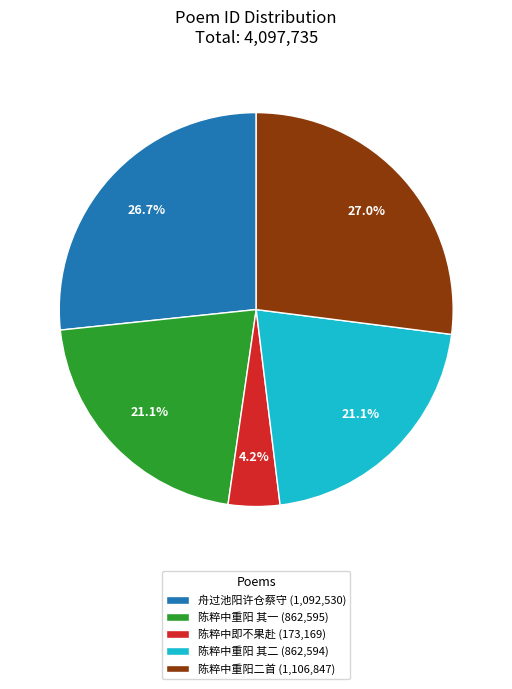

Which has a higher value, 陈粹中即不果赴 (173,169) or 陈粹中重阳 其一 (862,595)?

陈粹中重阳 其一 (862,595)